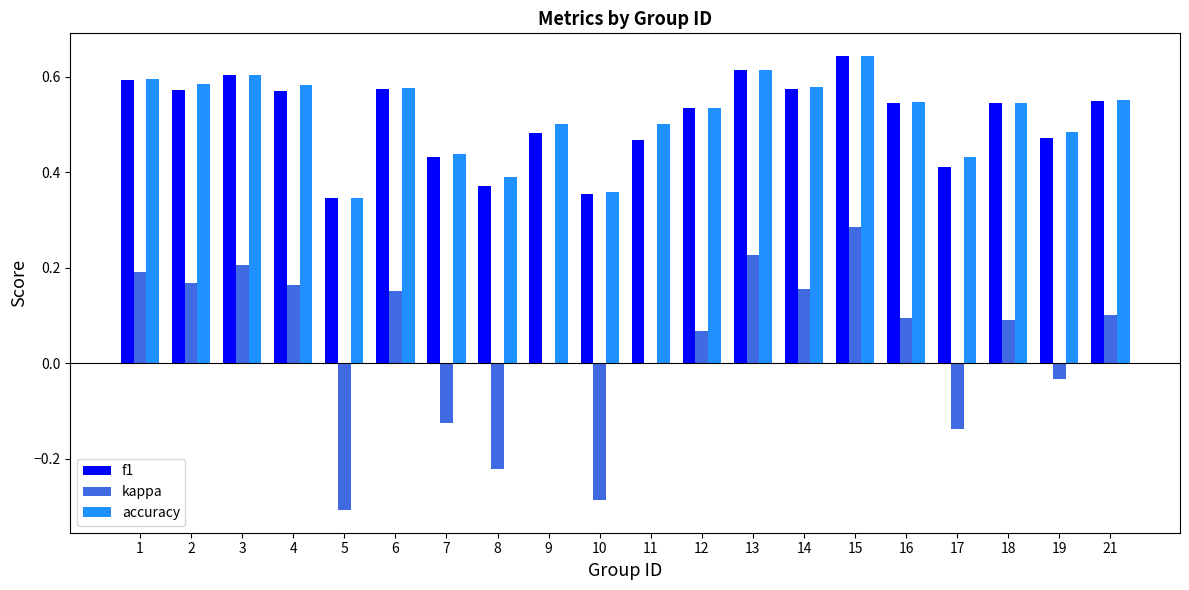

Where does the kappa series first go above 0?

1